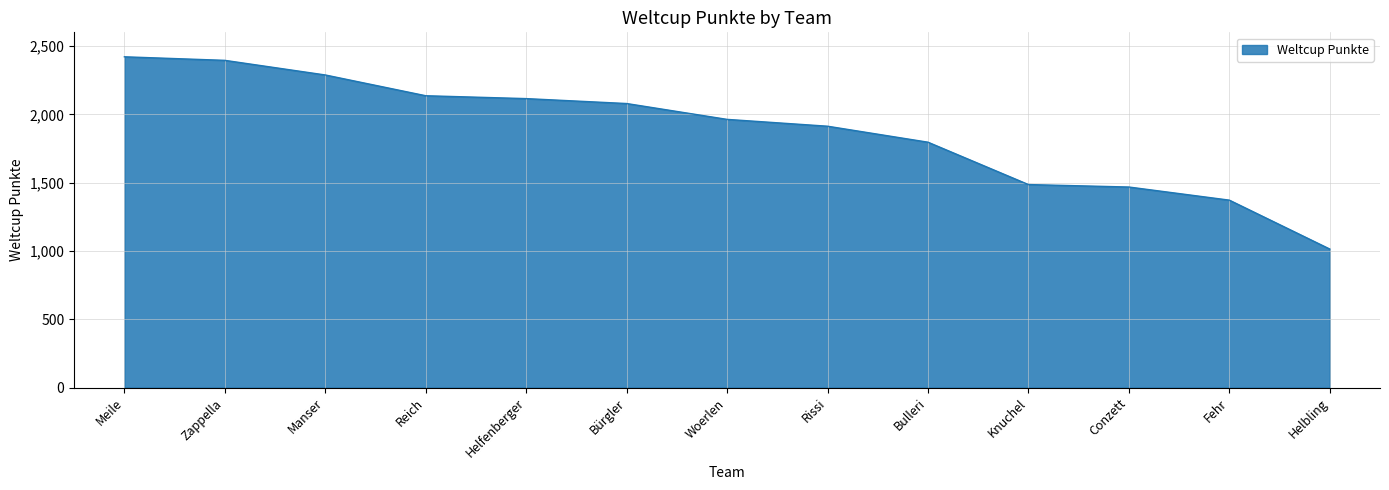

How many lines are shown in the chart?

1